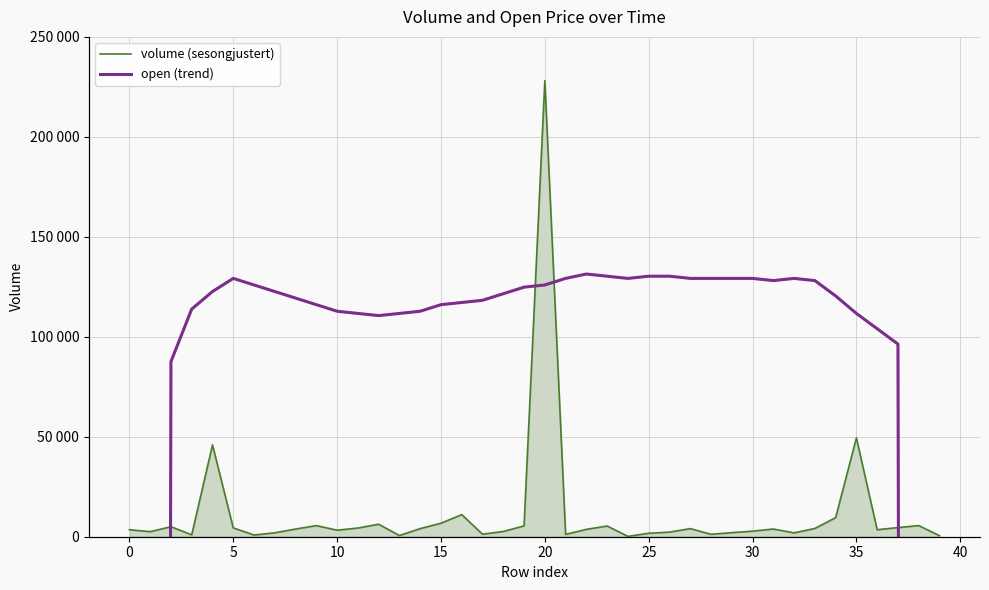

What is the value of the volume (sesongjustert) point at the 14th from the left?

593.9